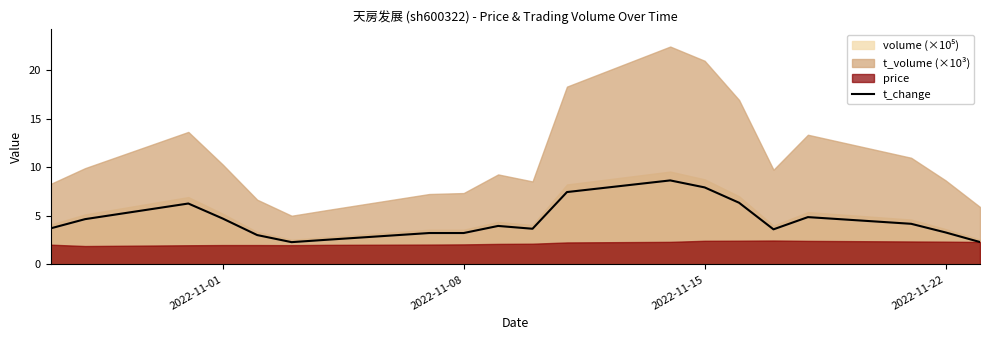

What is the maximum value for t_change?

8.7